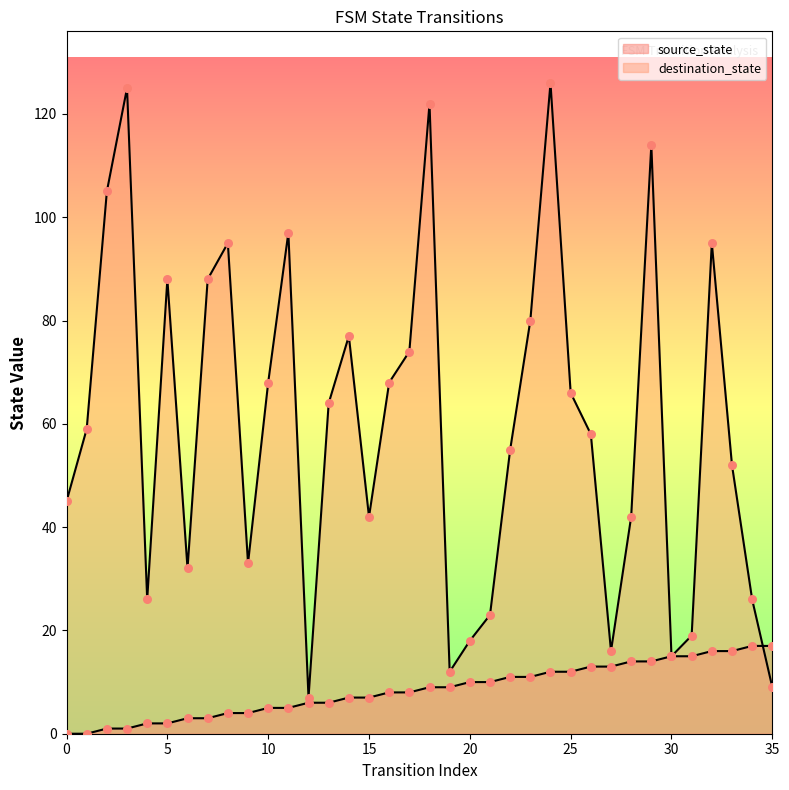

Which series contains the highest Y value?

destination_state